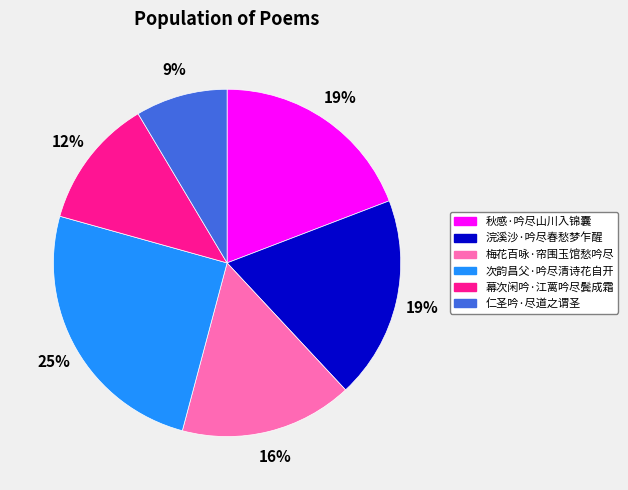

To the nearest percent, what percentage of the pie is 秋感·吟尽山川入锦囊?

19%